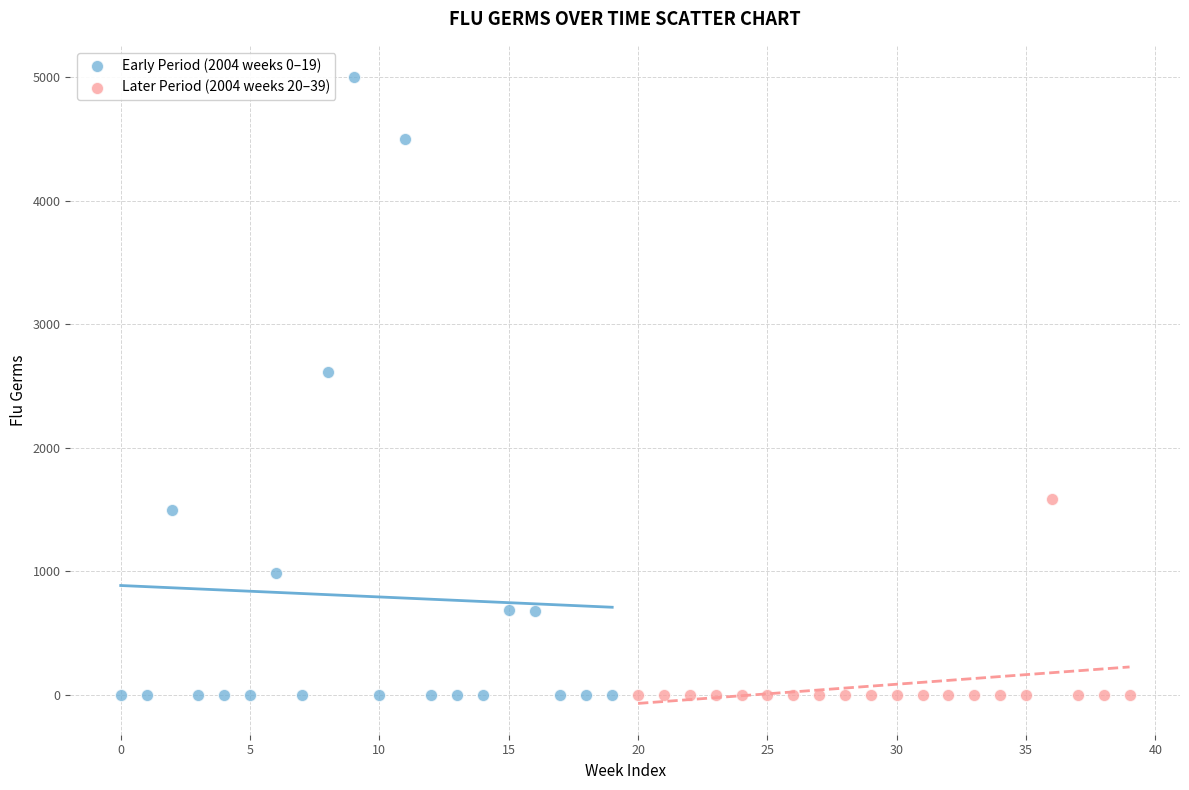

Which series has the widest spread of Y values?

Early Period (2004 weeks 0–19)